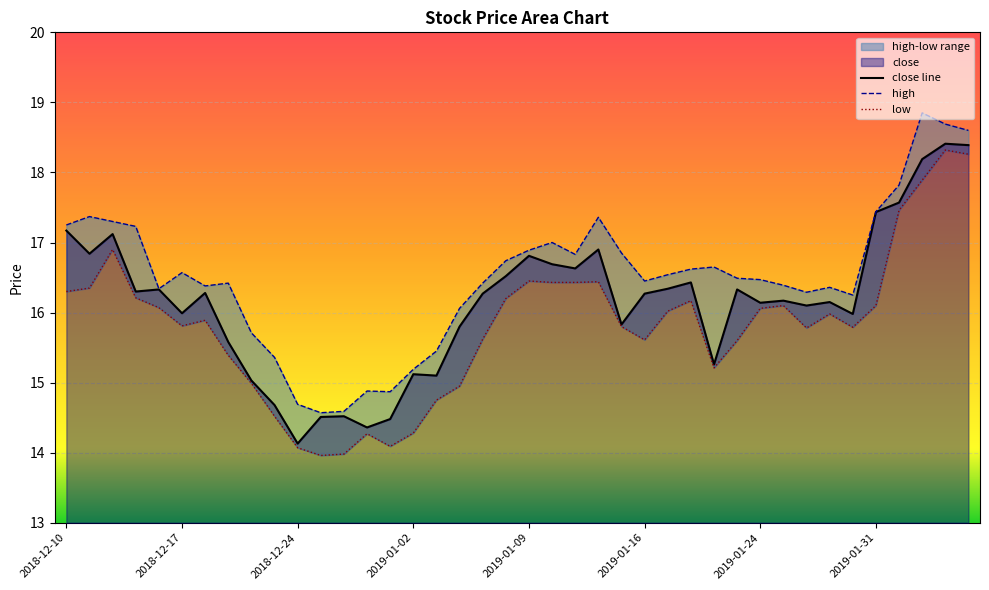

How many data points in close are above 16?

25